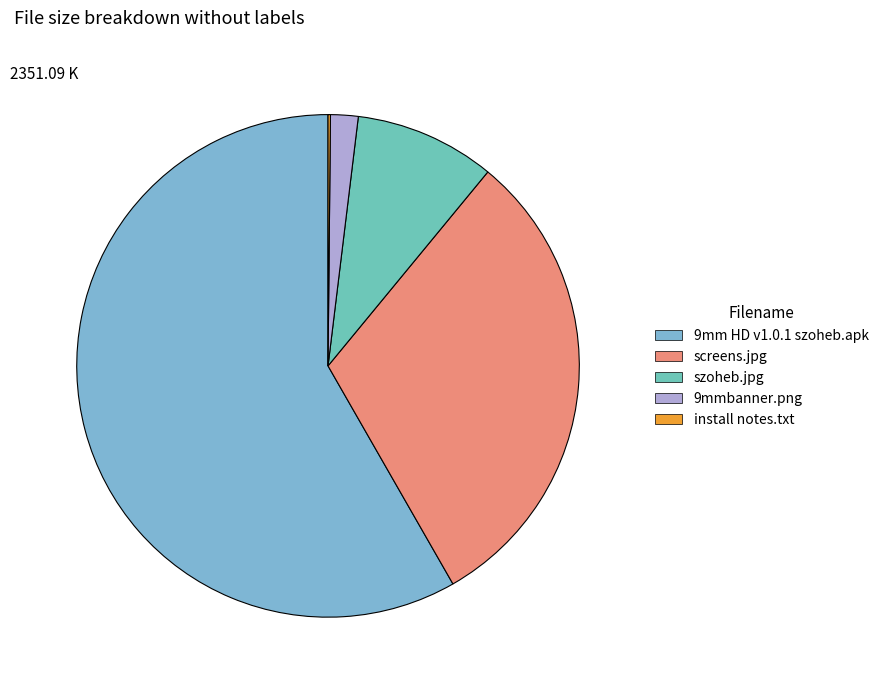

To the nearest percent, what percentage of the pie is screens.jpg?

31%